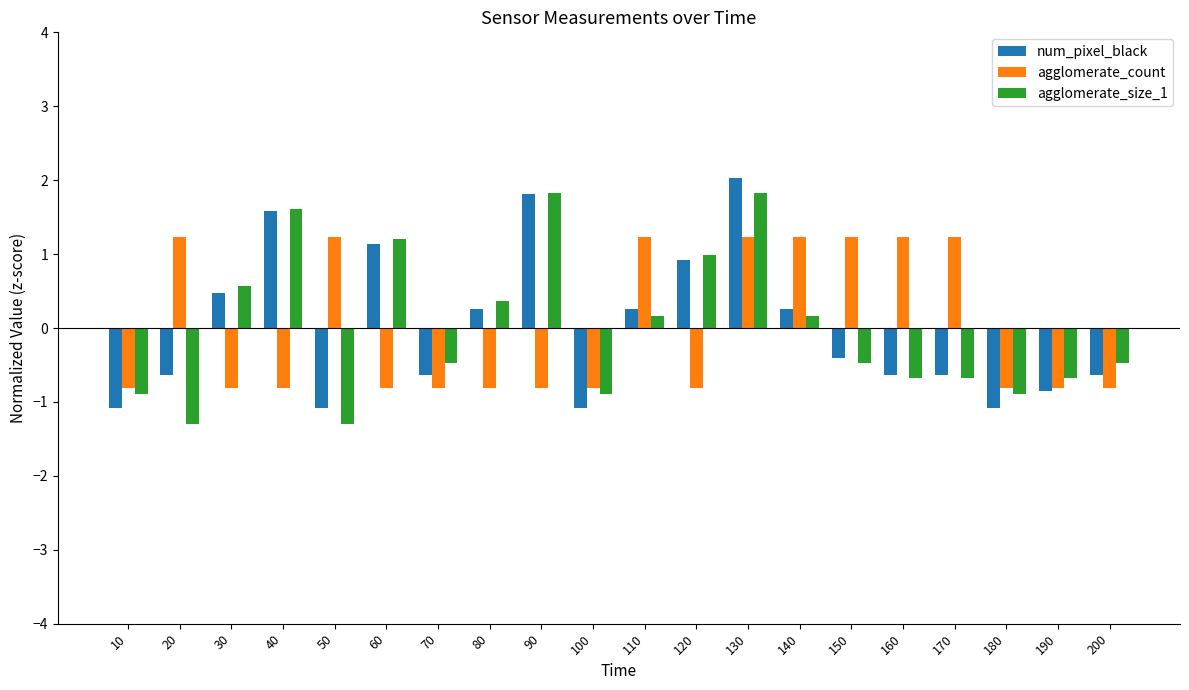

List the series in order of their peak value, highest first.

num_pixel_black, agglomerate_size_1, agglomerate_count